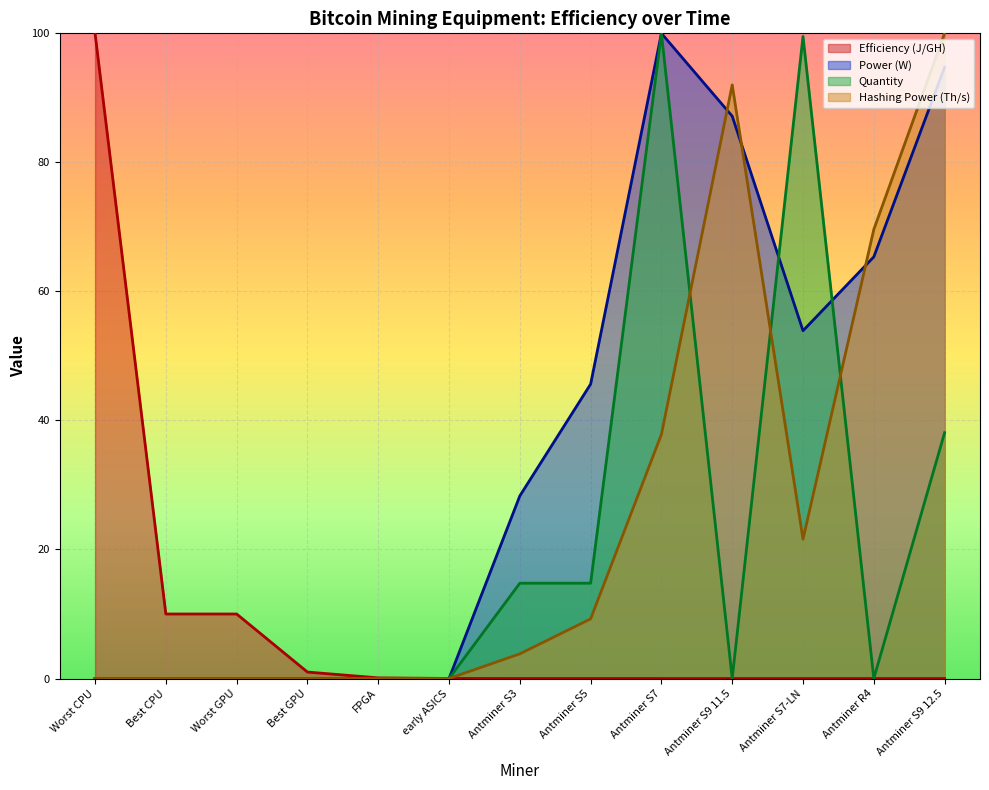

Reading left to right, list all the values displayed in this chart.

Efficiency (J/GH): 100.0	10.0	10.0	1.0	0.1	0.0	0.0	0.0	0.0	0.0	0.0	0.0	0.0
Power (W): 0.0	0.0	0.0	0.0	0.0	0.0	28.3	45.6	100.0	87.2	53.9	65.4	94.7
Quantity: 0.0	0.0	0.0	0.0	0.0	0.0	14.8	14.8	100.0	0.0	99.5	0.0	38.1
Hashing Power (Th/s): 0.0	0.0	0.0	0.0	0.0	0.0	3.8	9.2	37.8	92.0	21.6	69.6	100.0